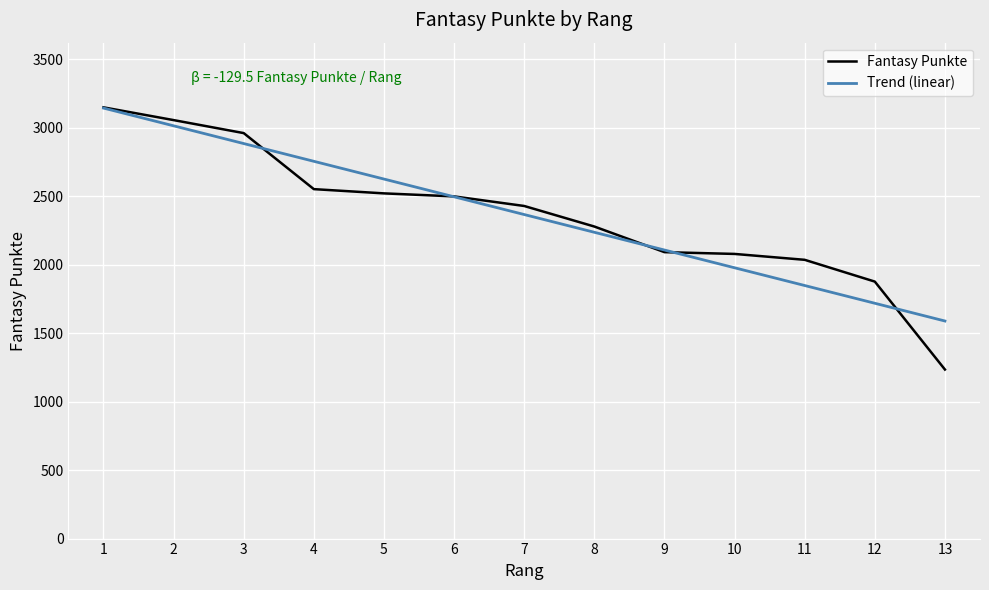

Rank the series at 12 from lowest to highest value.

Trend (linear), Fantasy Punkte